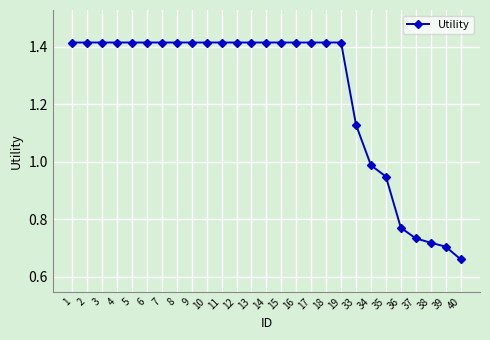

At which category does the chart reach its minimum across all series?

40